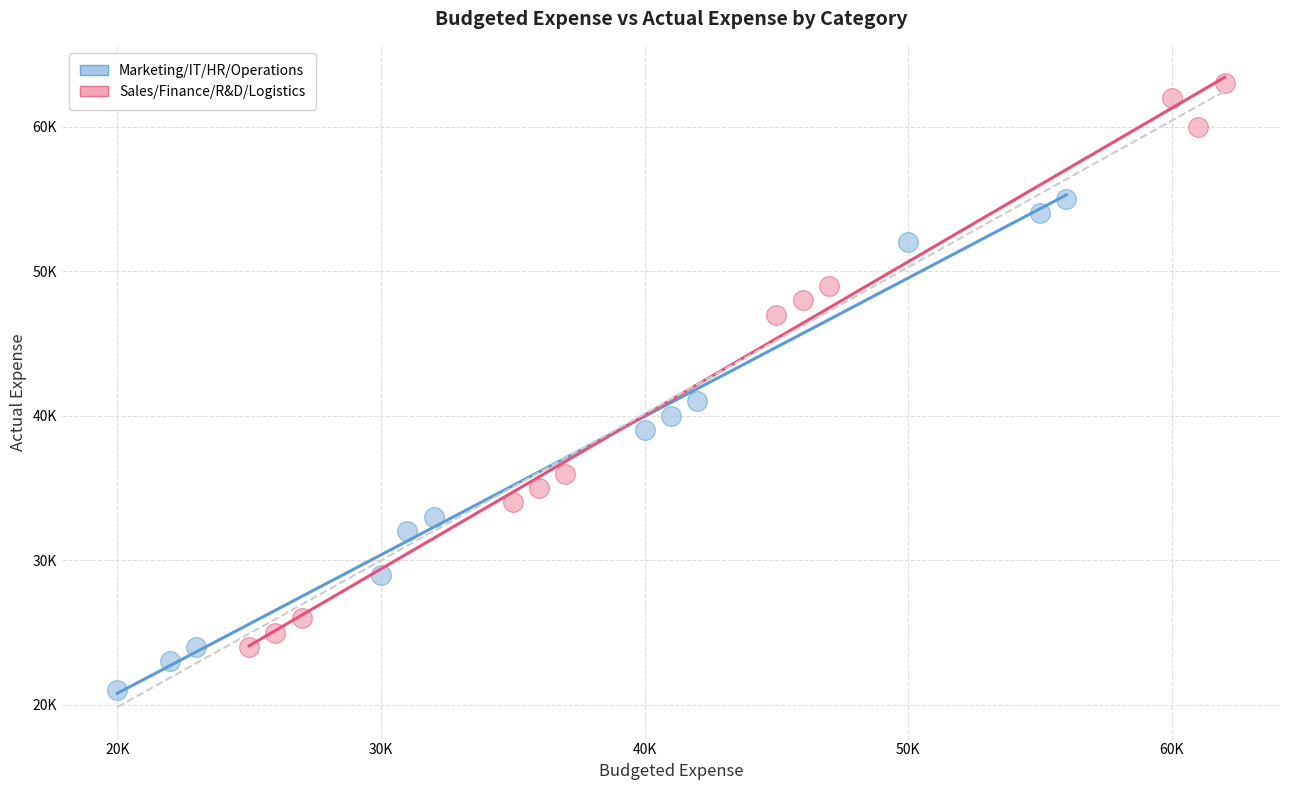

Which series contains the highest Y value?

Sales/Finance/R&D/Logistics